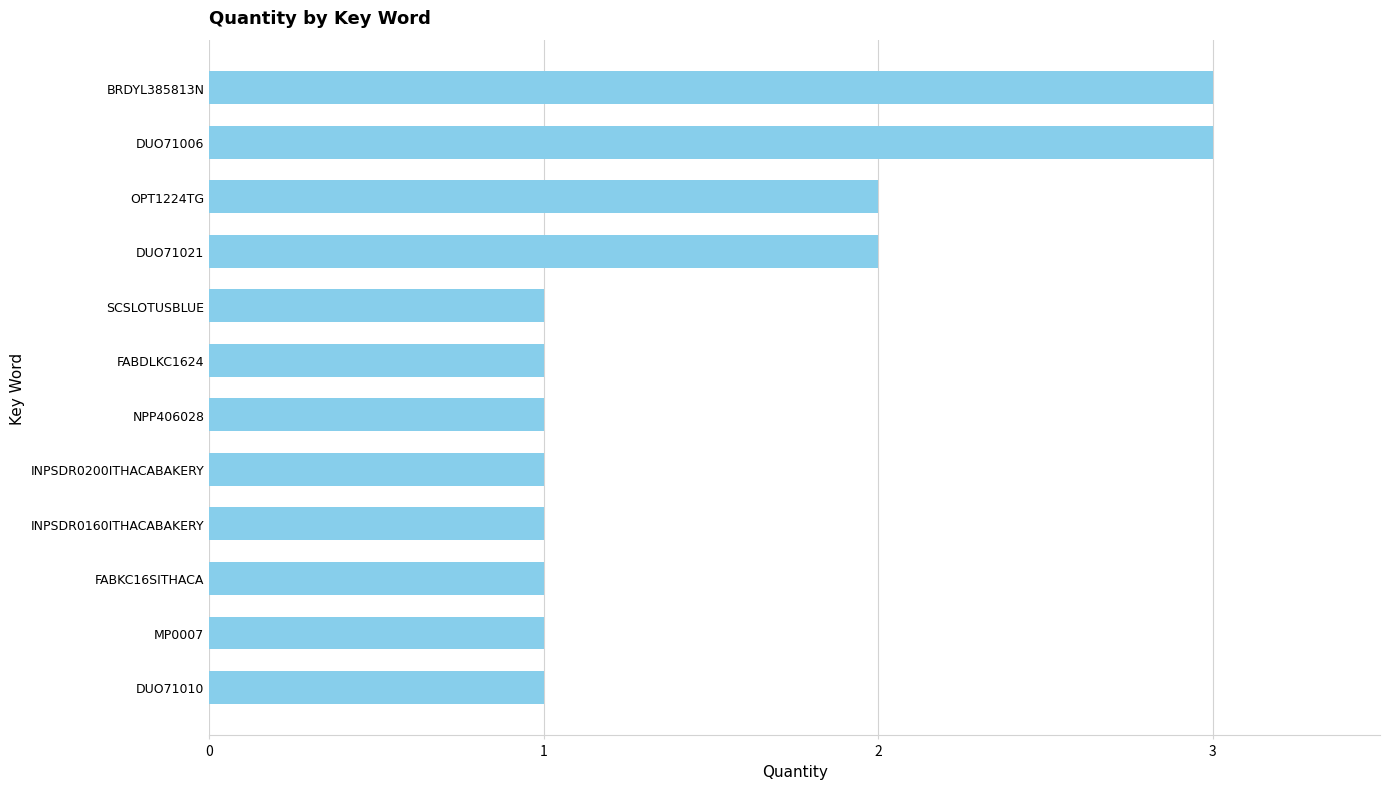

Reading bottom to top, what are all the values shown in this chart?

1	1	1	1	1	1	1	1	2	2	3	3